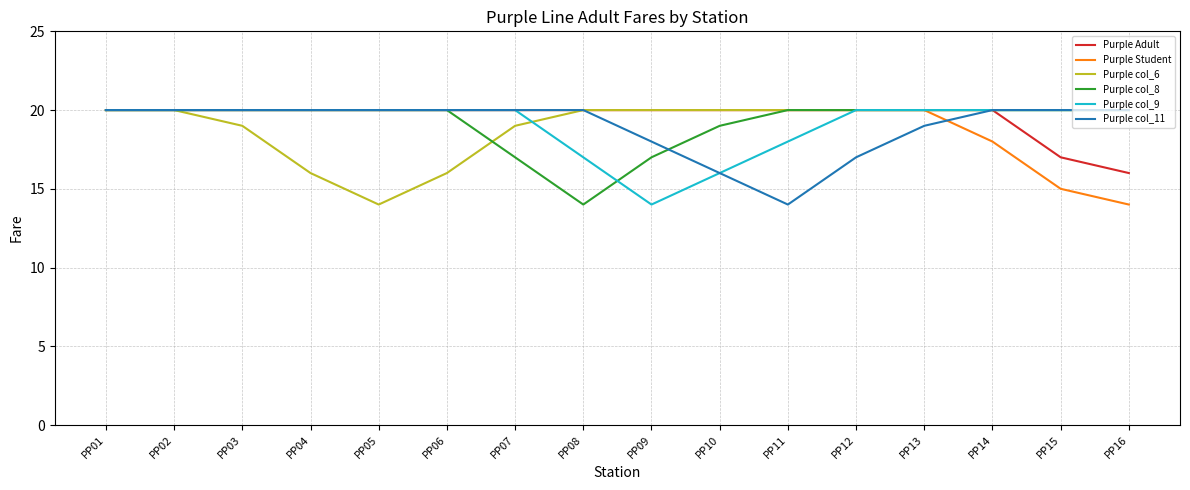

Which series changed the most between PP03 and PP14?

Purple Student